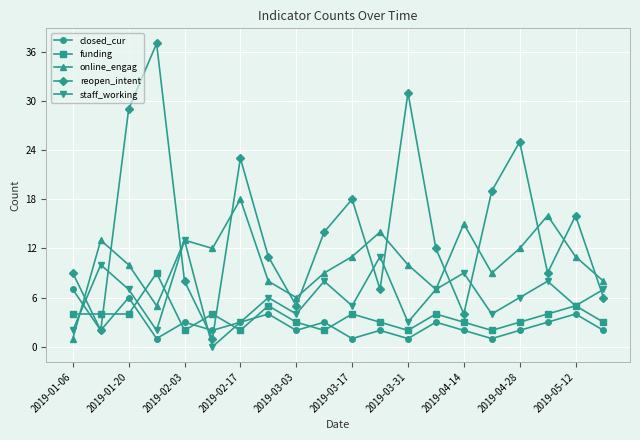

Which series has the widest spread of values?

reopen_intent